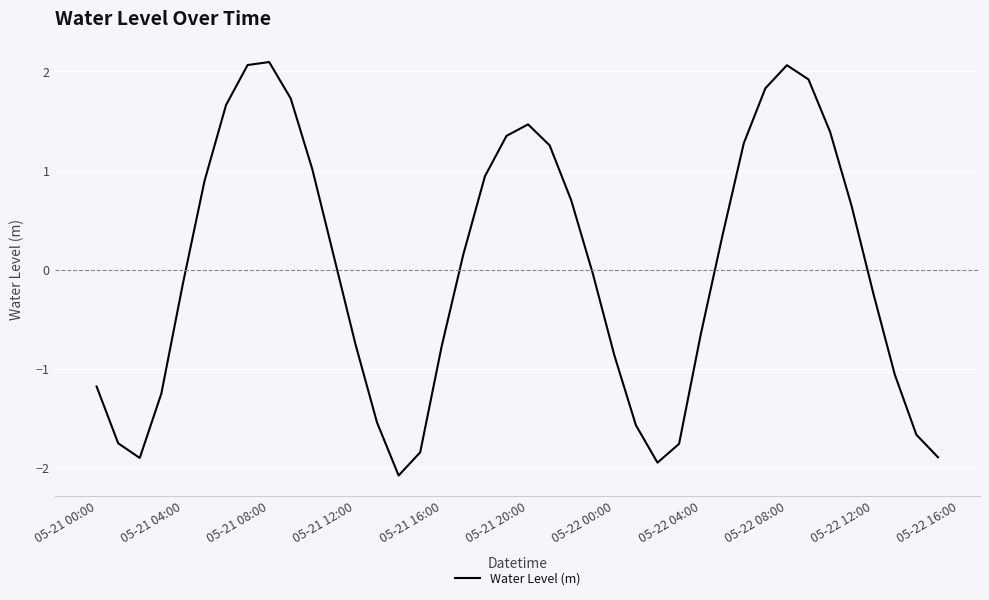

What is the greatest value displayed?

2.1